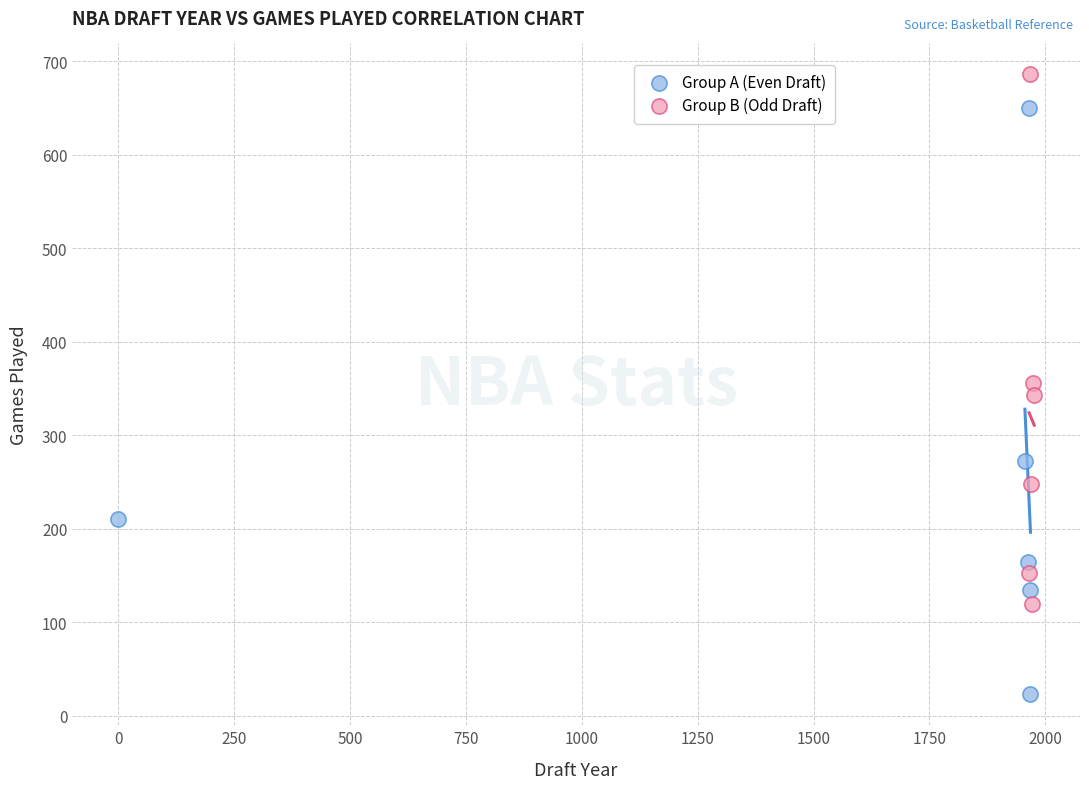

Which series contains the lowest Y value?

Group A (Even Draft)